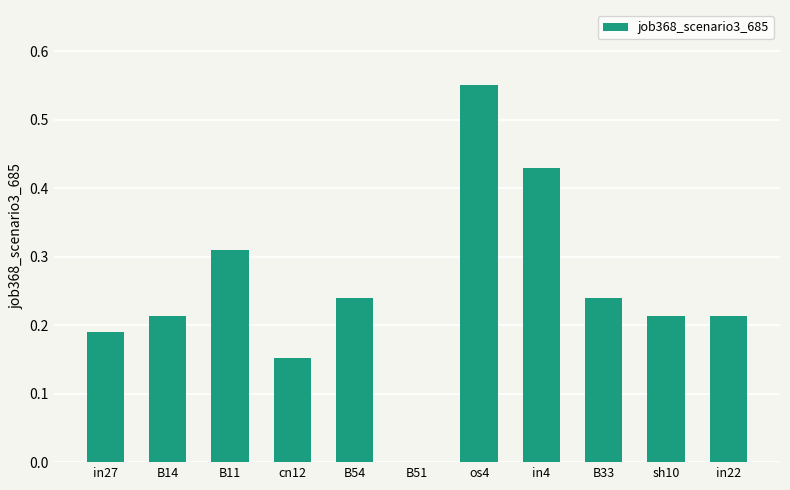

Does the chart contain stacked bars?

No